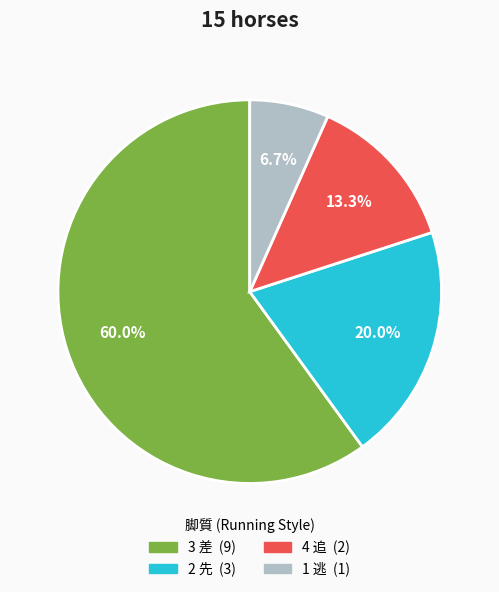

How many segments does this pie chart have?

4